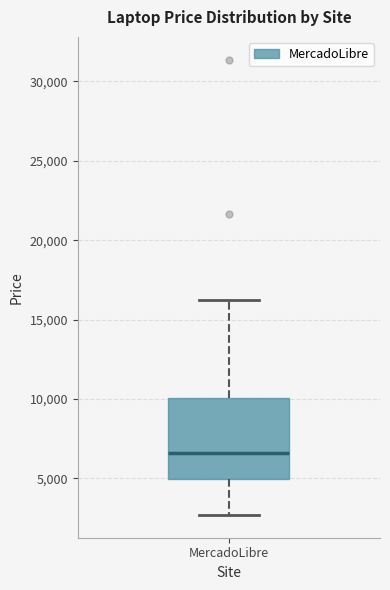

Transcribe this box plot: give where the median line is, the range the box spans, and where the two whiskers end, as read against the y-axis. The values are not printed on the chart, so give them approximately, as read against the axis.

median 6500, box 5000 to 10000, whiskers 2500 to 16000